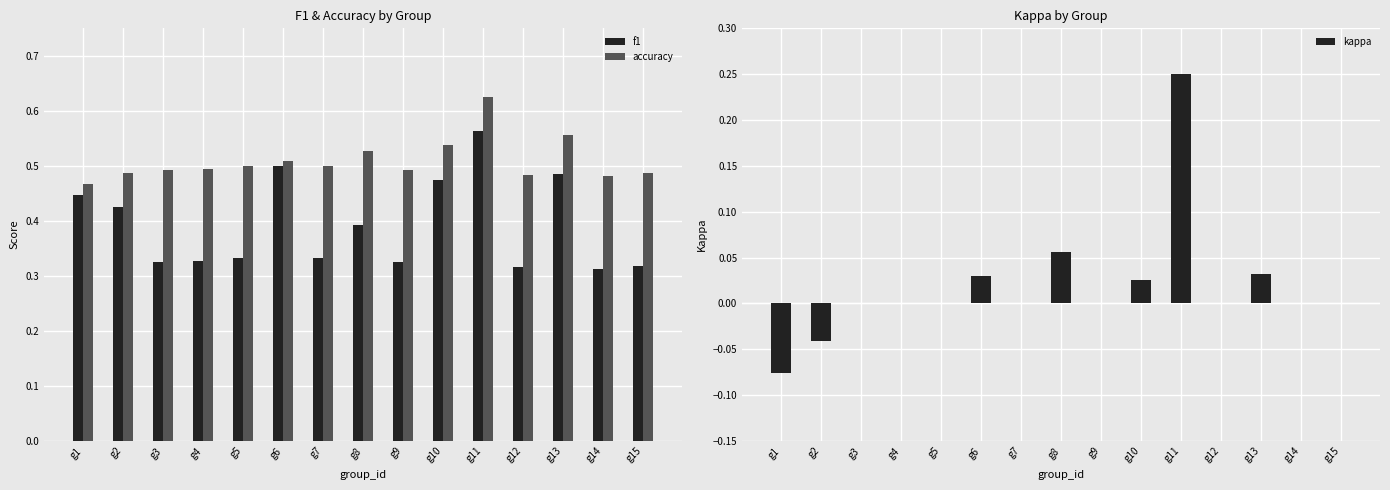

Rank the series by their maximum value, from lowest to highest.

kappa, f1, accuracy